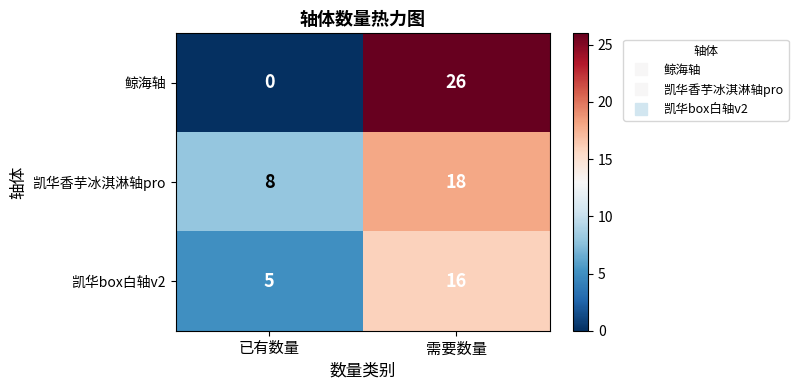

Reading left to right, extract all data points from this chart.

鲸海轴: 0	26
凯华香芋冰淇淋轴pro: 8	18
凯华box白轴v2: 5	16